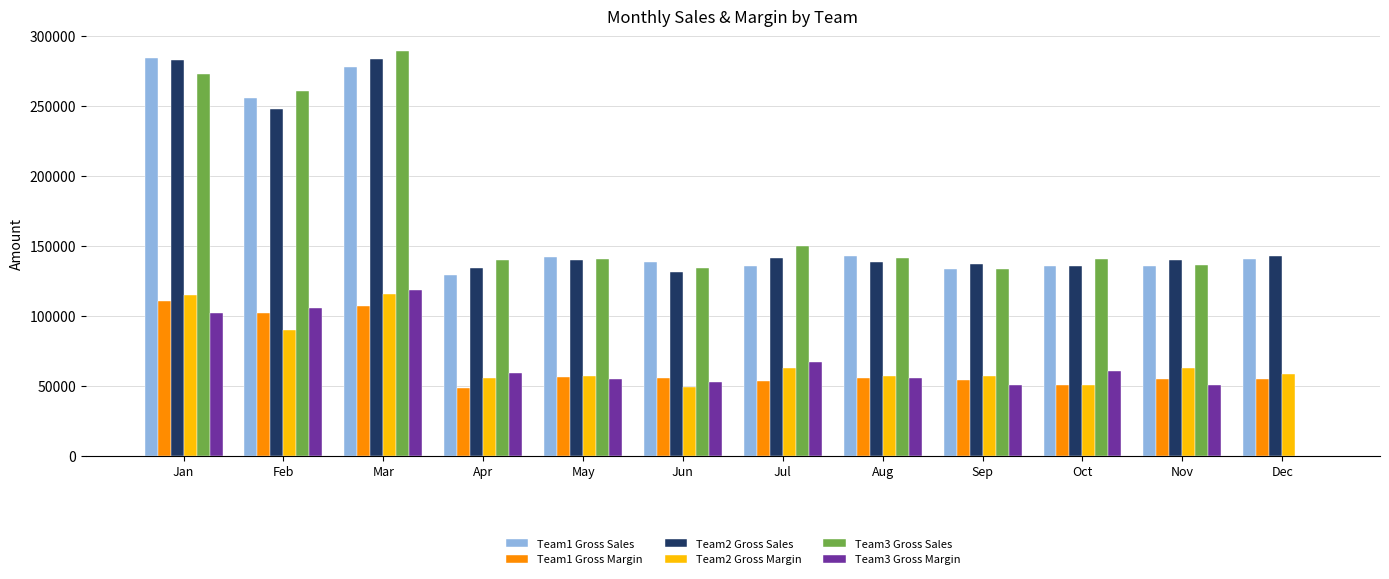

Which series changed the most between Feb and Dec?

Team3 Gross Sales